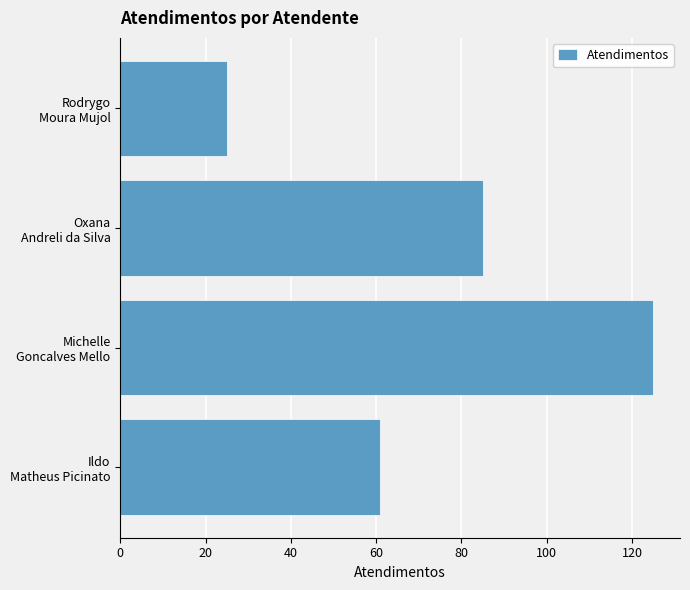

What is the sum of all values?

296